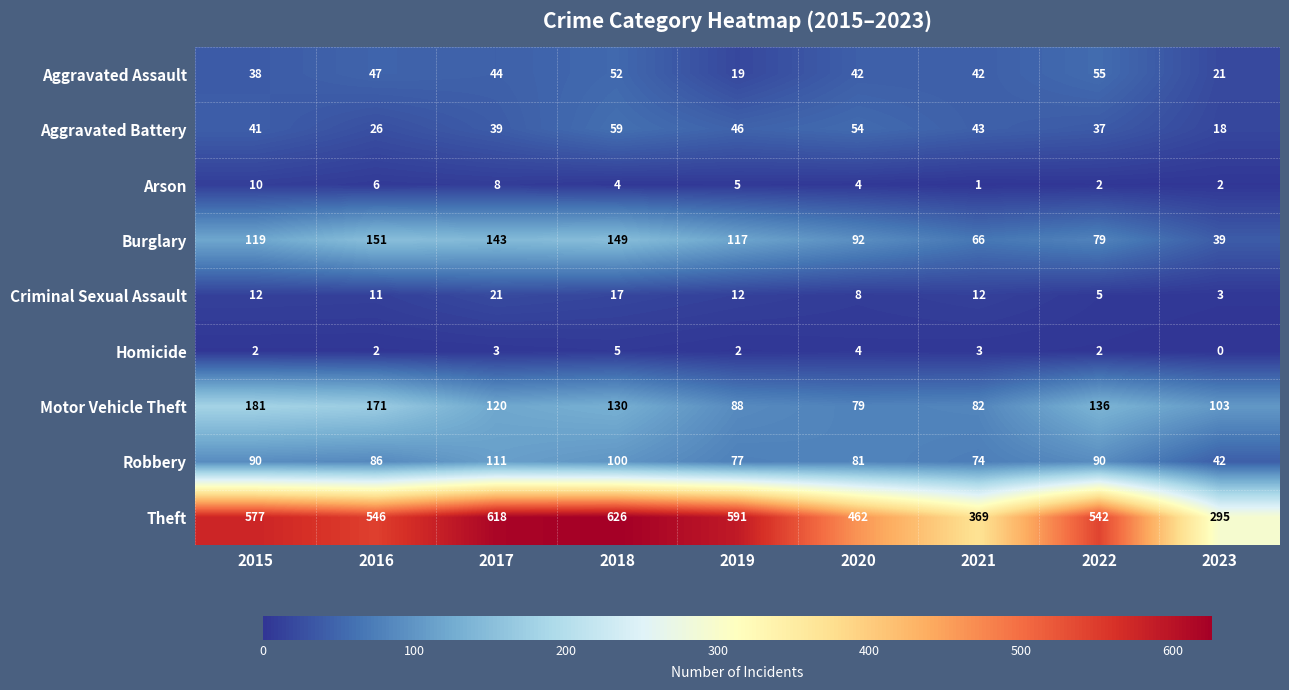

What is the total value across all series at 2020?

826